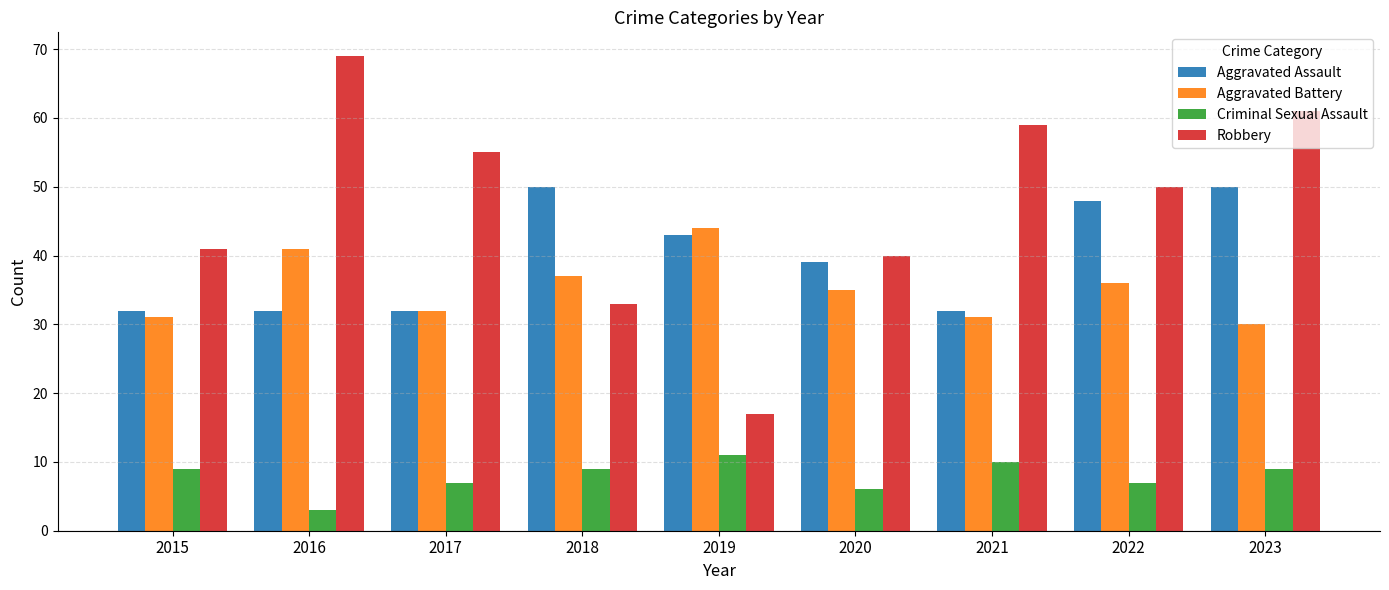

At which label does Criminal Sexual Assault reach its peak?

2019